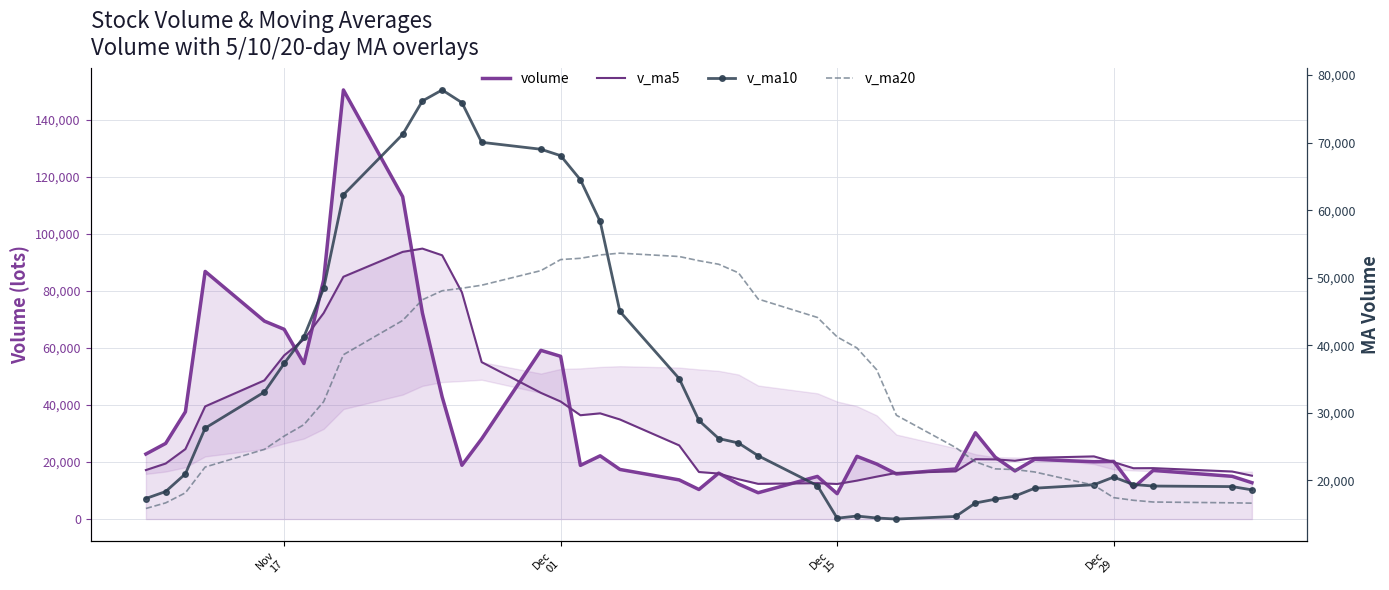

How many series are shown in this chart?

4